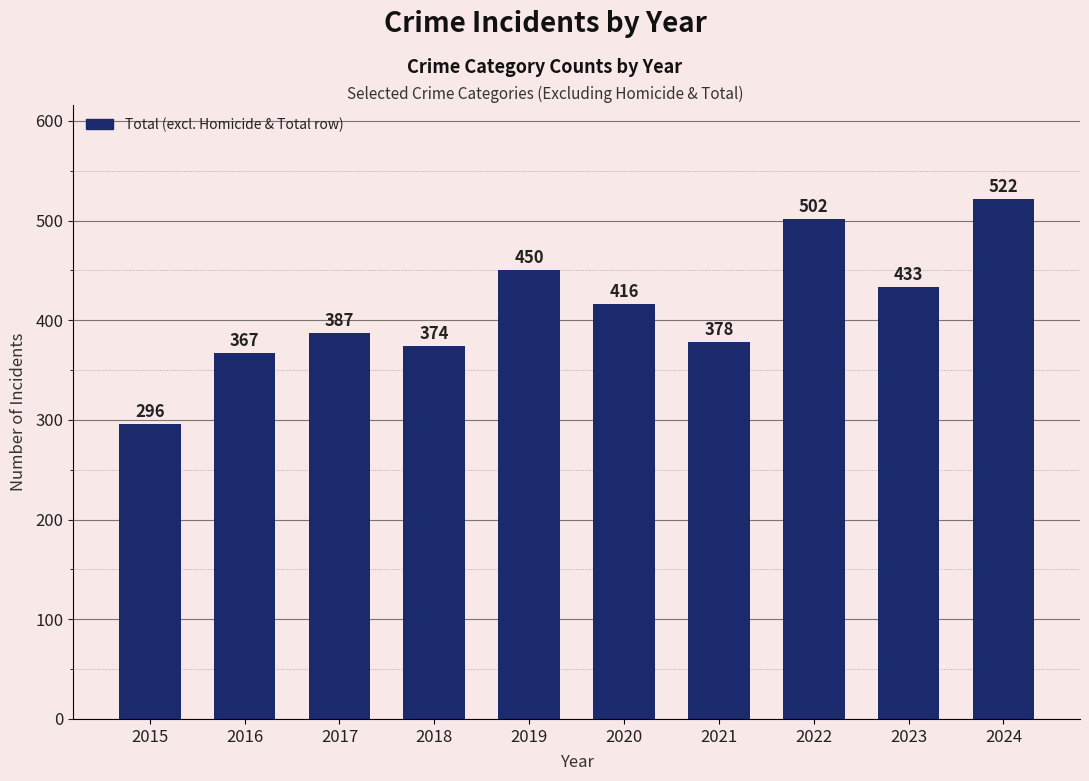

Which category has the lowest value across all series?

2015